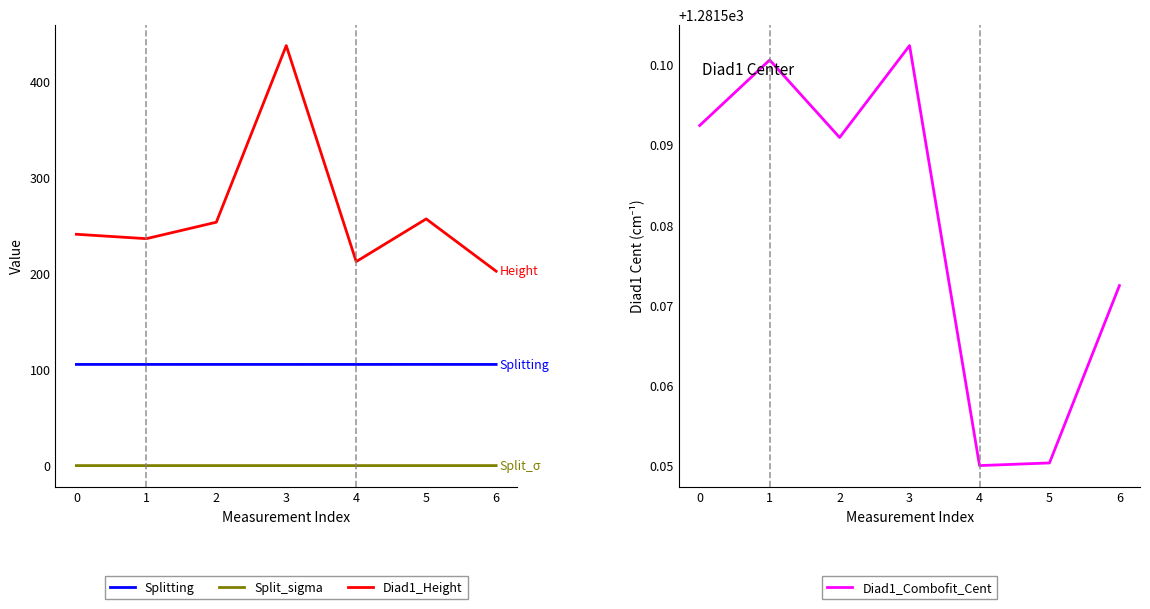

List the labels in order of Split_sigma value, largest first.

6, 4, 5, 0, 2, 1, 3